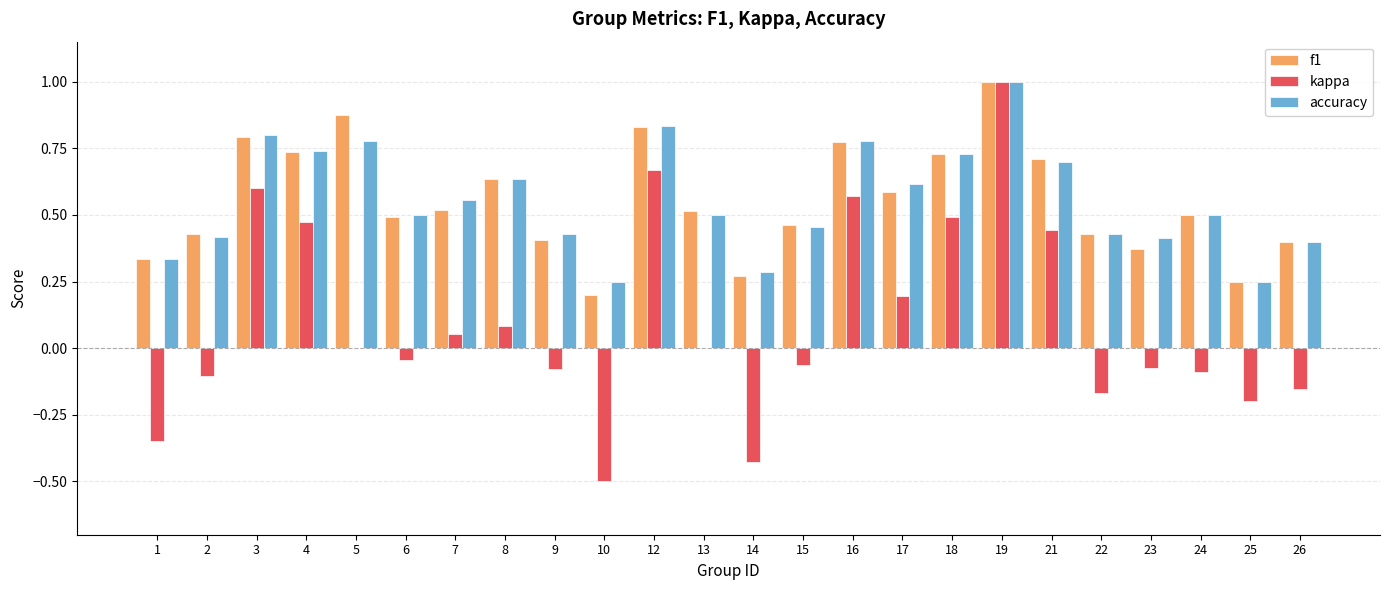

True or false: accuracy has a value of 0.4 at 26.

True